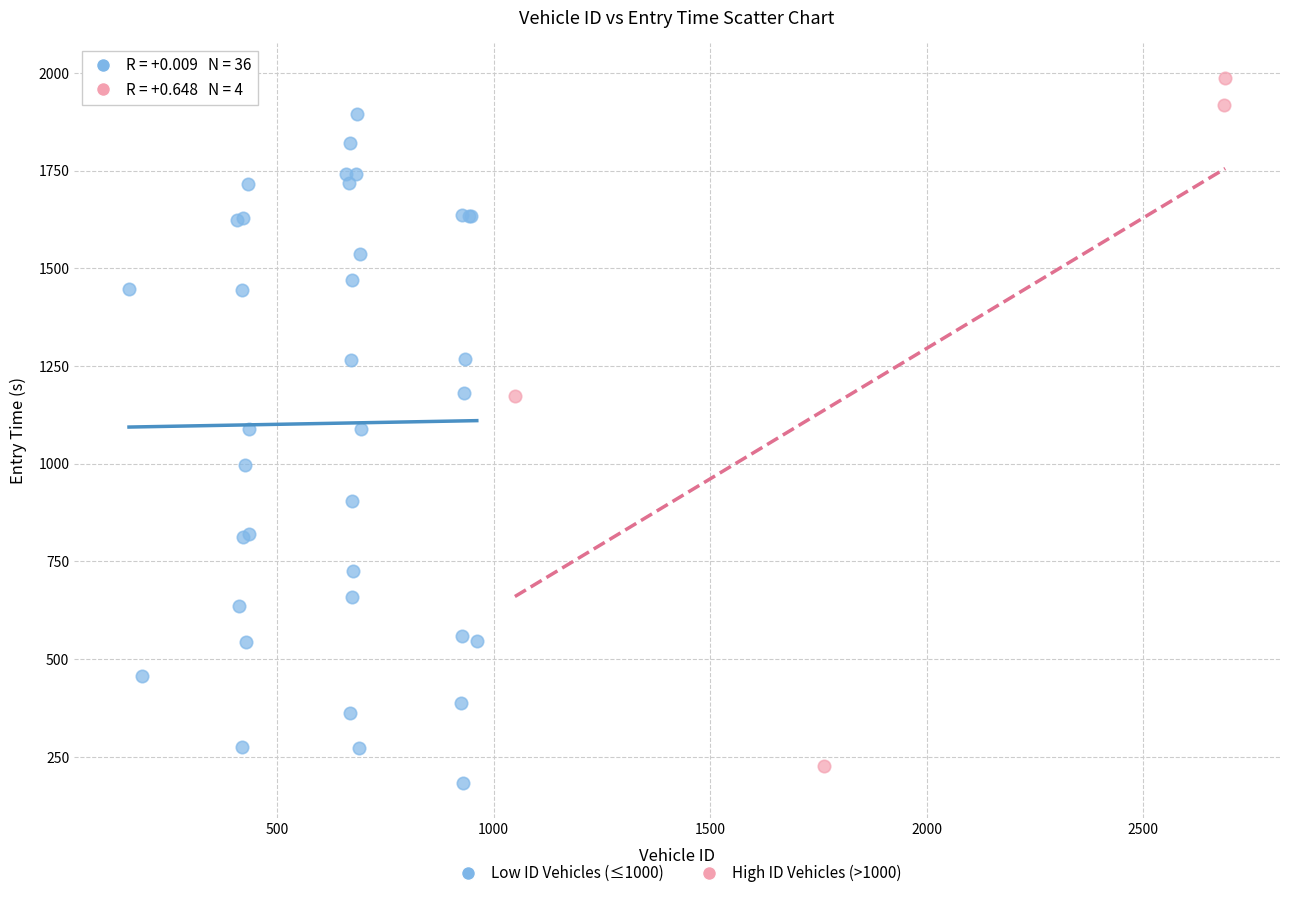

Which series contains the highest Y value?

High ID Vehicles (>1000)